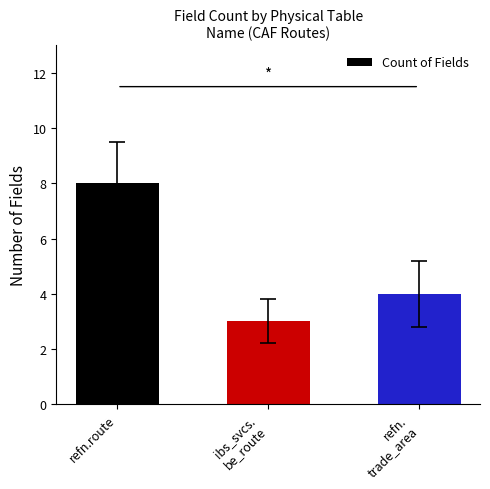

What is the minimum value shown in the chart?

3